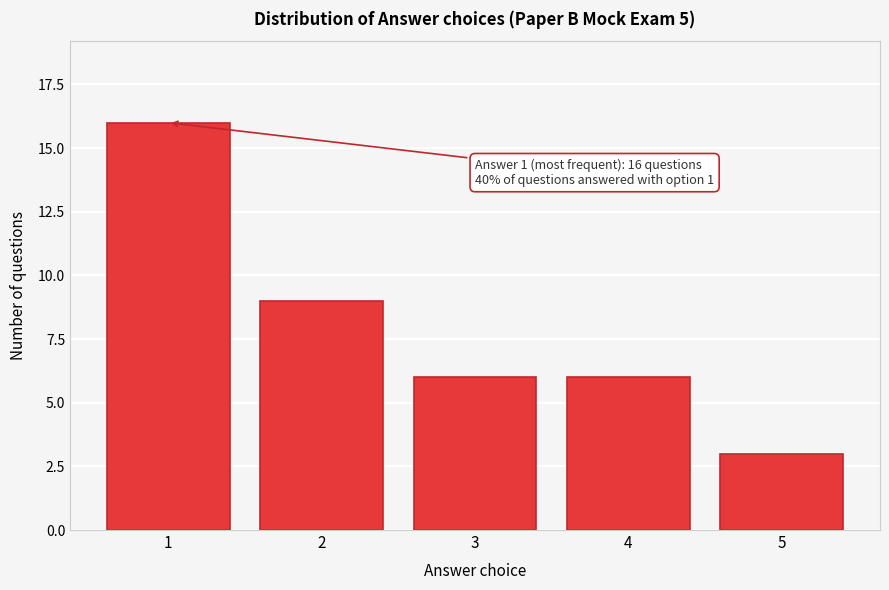

Reading left to right, list all the values displayed in this chart.

16	9	6	6	3